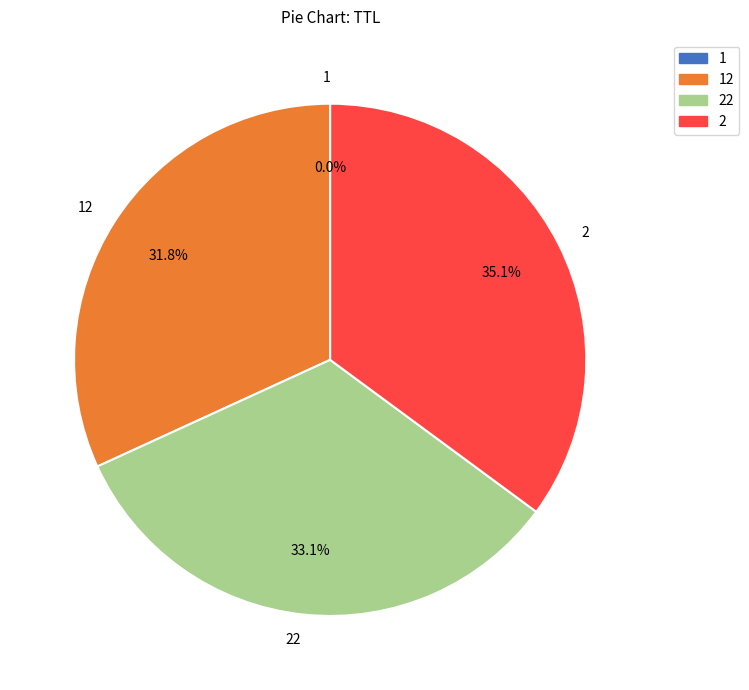

Does 2 account for over 50% of the chart?

No